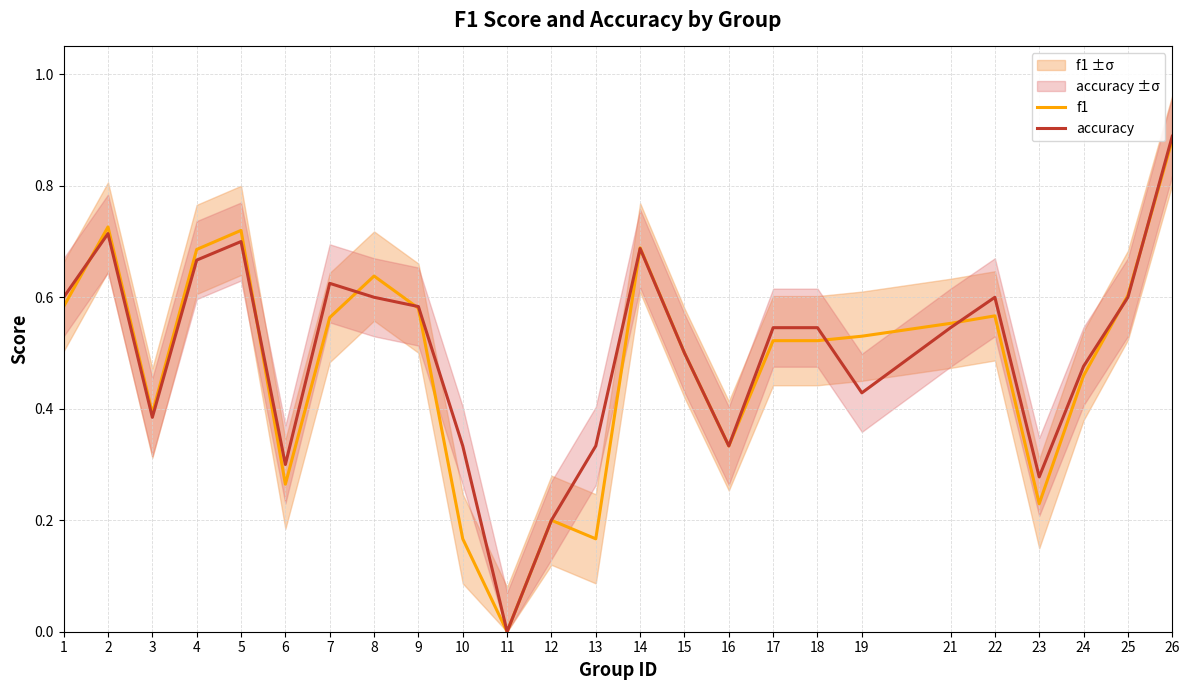

Where is the first local minimum for f1?

3